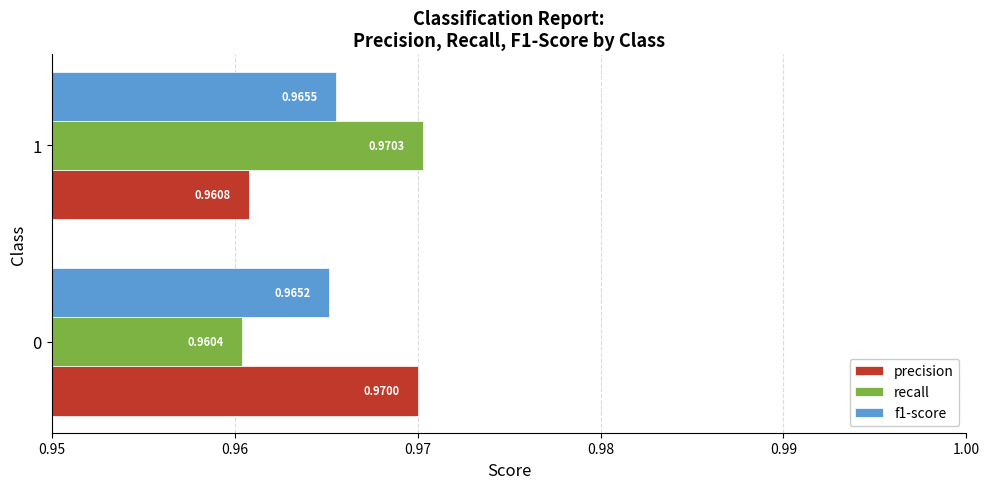

Which series has the largest range (max minus min)?

recall